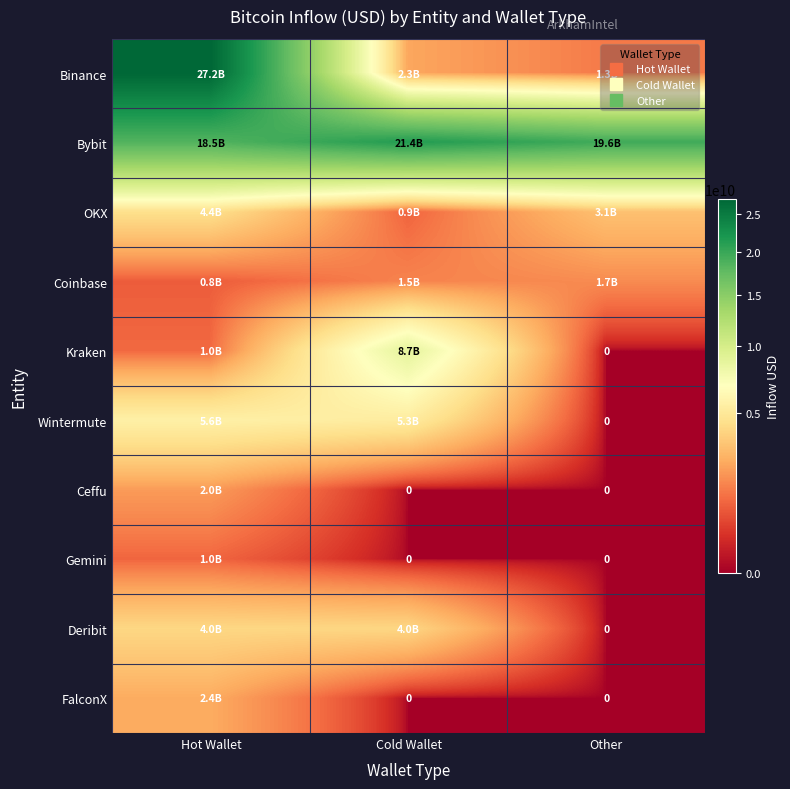

What is the sum of all Gemini values?

971807425.9